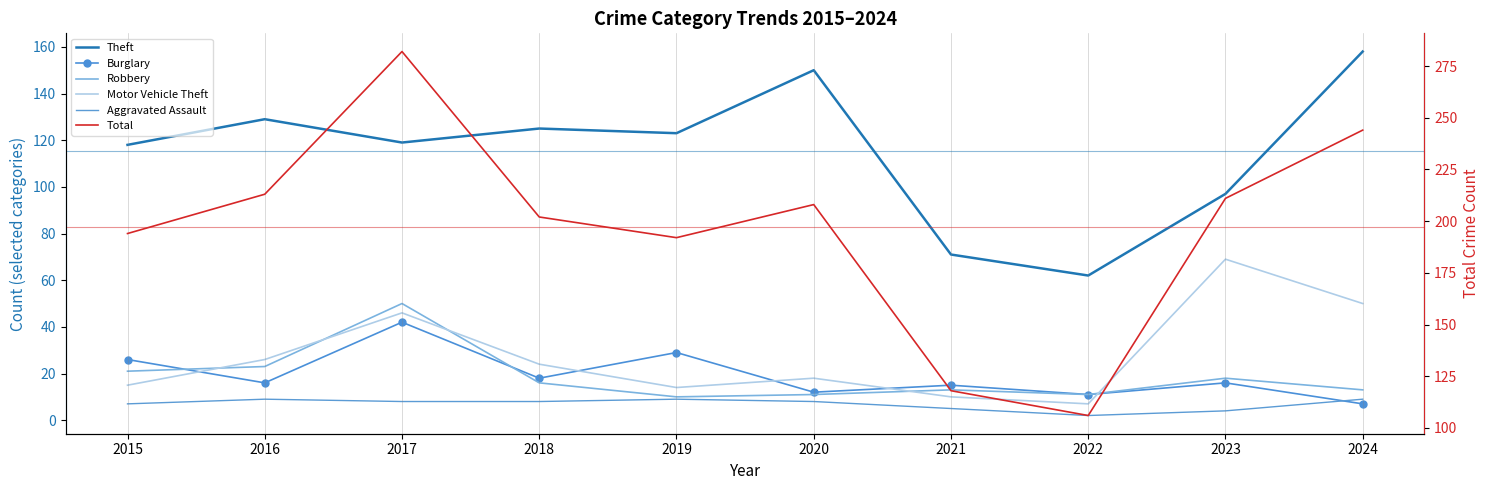

At which category does Burglary reach its first local valley?

2016